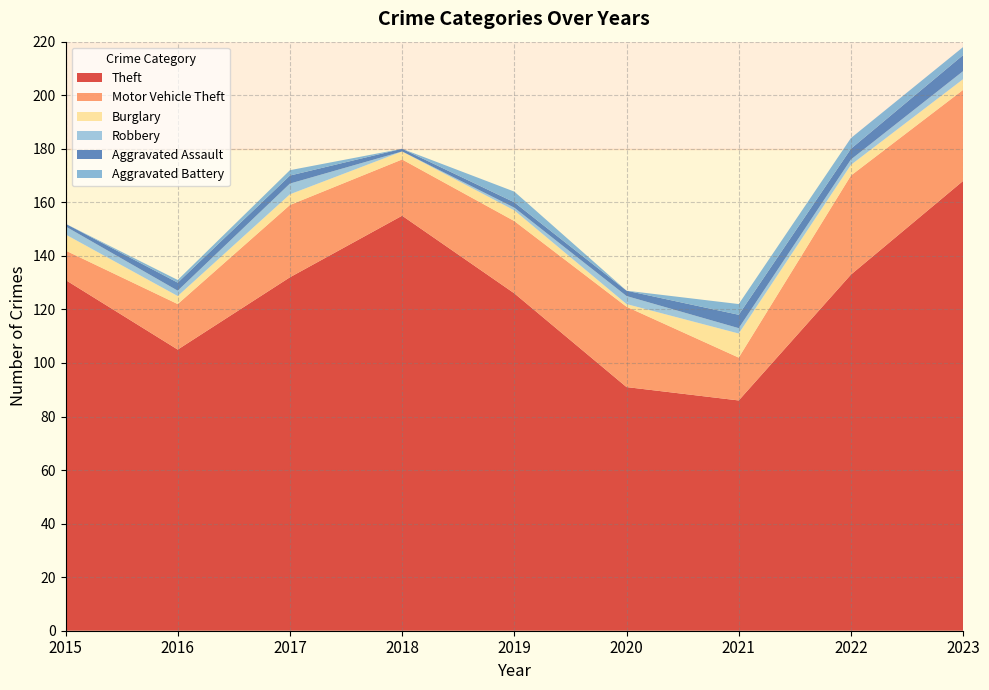

Reading left to right, transcribe all the data shown in this chart.

Theft: 131	105	132	155	126	91	86	133	168
Motor Vehicle Theft: 11	17	27	21	27	30	16	37	34
Burglary: 6	3	4	3	4	1	9	4	4
Robbery: 3	2	4	0	1	3	2	2	3
Aggravated Assault: 1	3	3	1	2	2	5	4	6
Aggravated Battery: 0	1	2	0	4	0	4	4	3